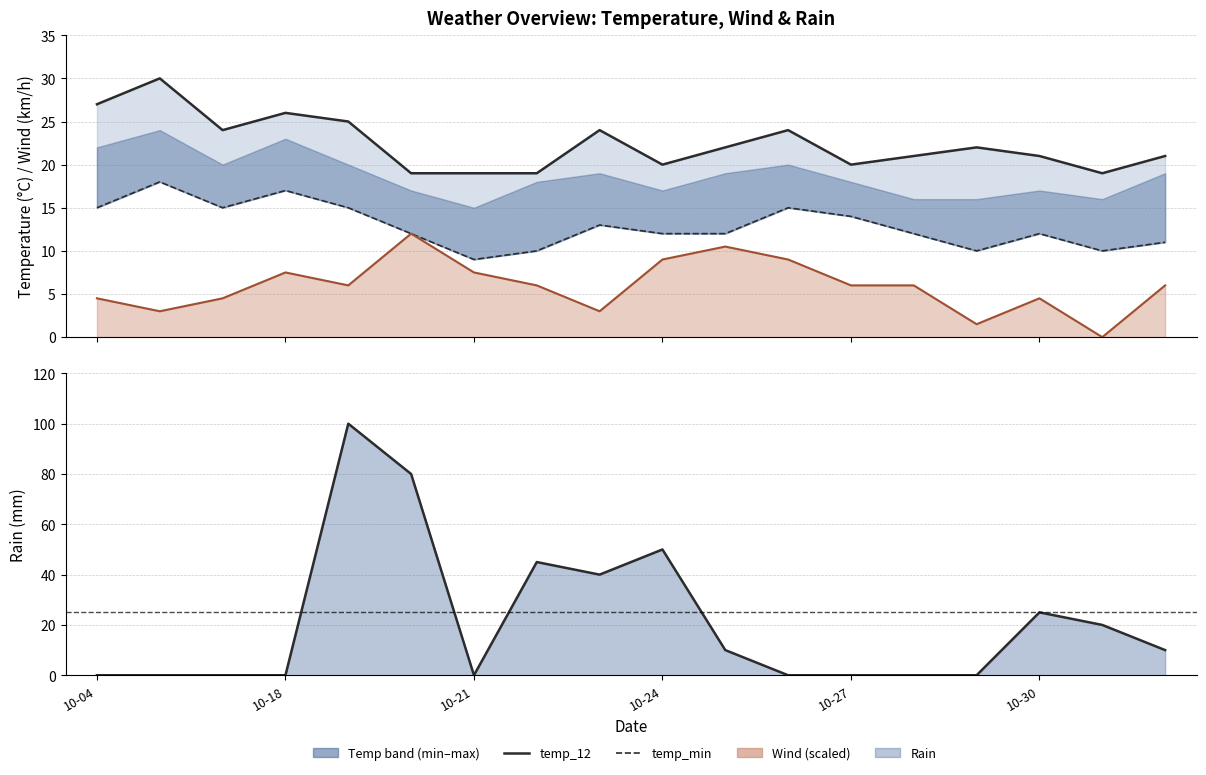

Where is rain_00-24 nearest to the value 50?

10-24